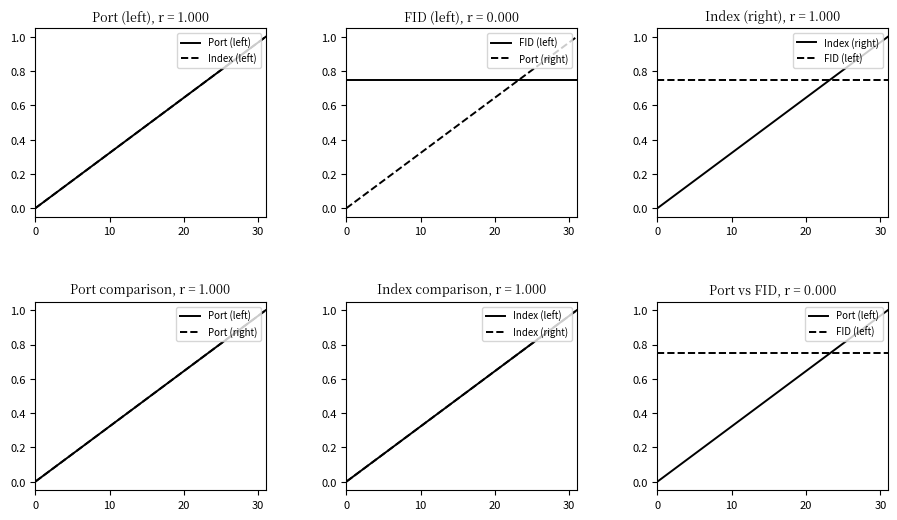

Count the number of data series in this chart.

5